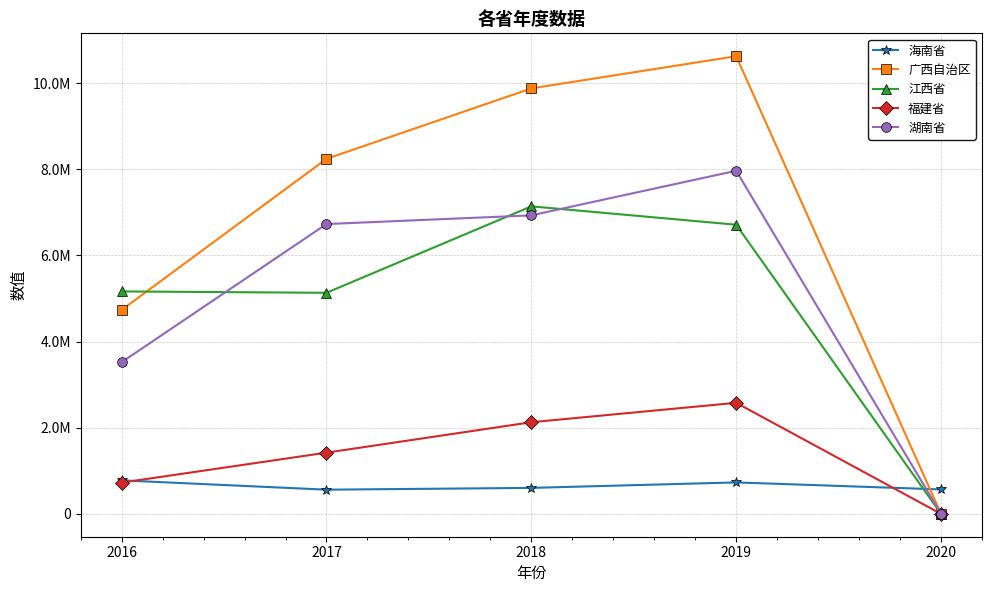

What are all the series names shown in the legend?

海南省, 广西自治区, 江西省, 福建省, 湖南省